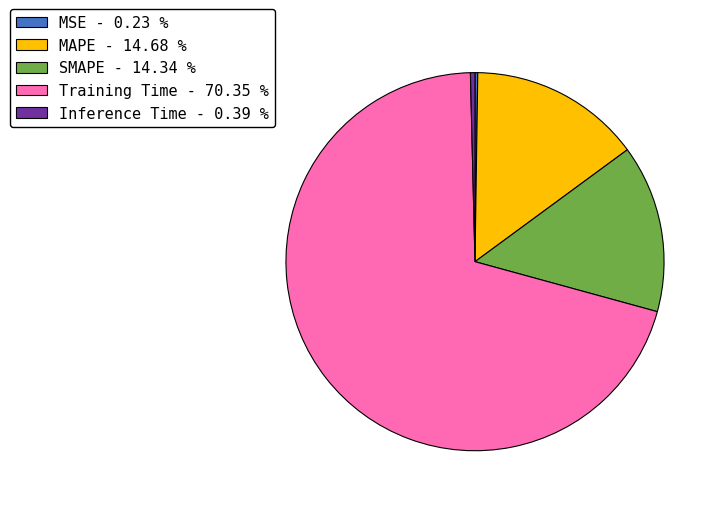

Which category has the biggest portion of the pie?

Training Time